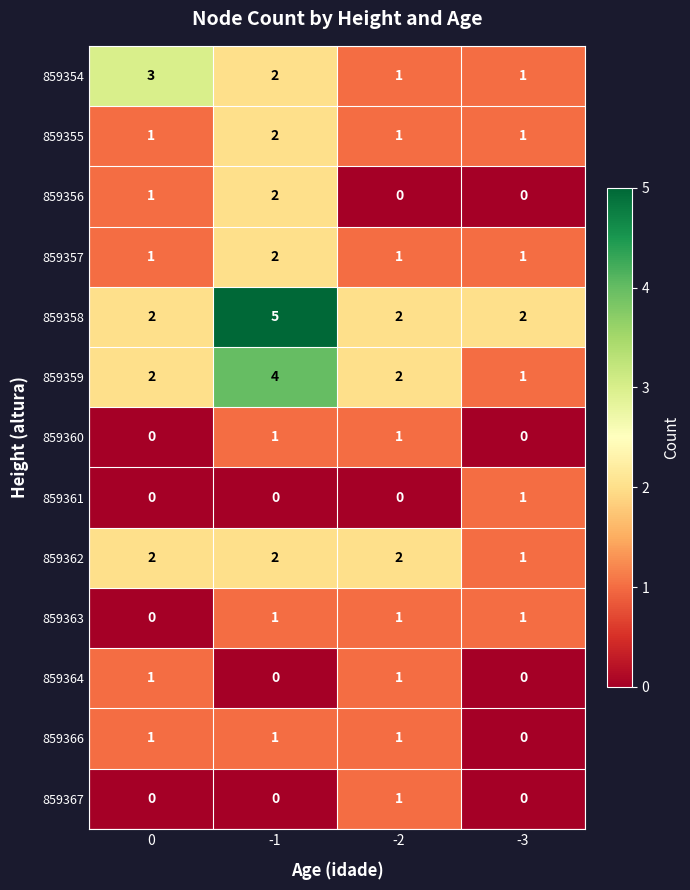

What is the sum of the 859359 values at 0 and -2?

4